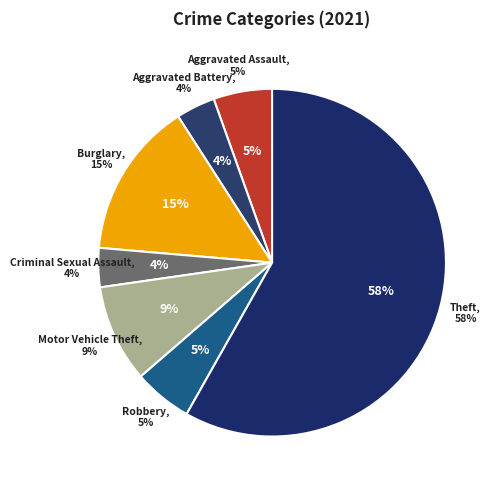

What percentage is the Theft slice, to the nearest percent?

58%